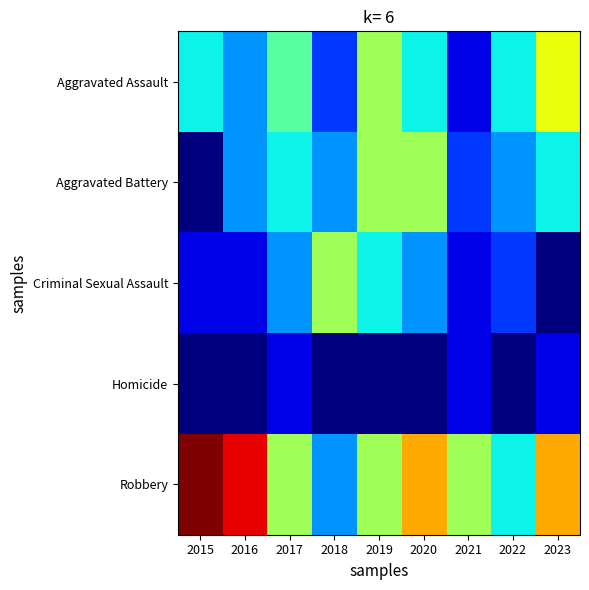

Reading left to right, list all the values displayed in this chart.

Aggravated Assault: 2015=4	2016=3	2017=5	2018=2	2019=6	2020=4	2021=1	2022=4	2023=7
Aggravated Battery: 2015=0	2016=3	2017=4	2018=3	2019=6	2020=6	2021=2	2022=3	2023=4
Criminal Sexual Assault: 2015=1	2016=1	2017=3	2018=6	2019=4	2020=3	2021=1	2022=2	2023=0
Homicide: 2015=0	2016=0	2017=1	2018=0	2019=0	2020=0	2021=1	2022=0	2023=1
Robbery: 2015=11	2016=10	2017=6	2018=3	2019=6	2020=8	2021=6	2022=4	2023=8